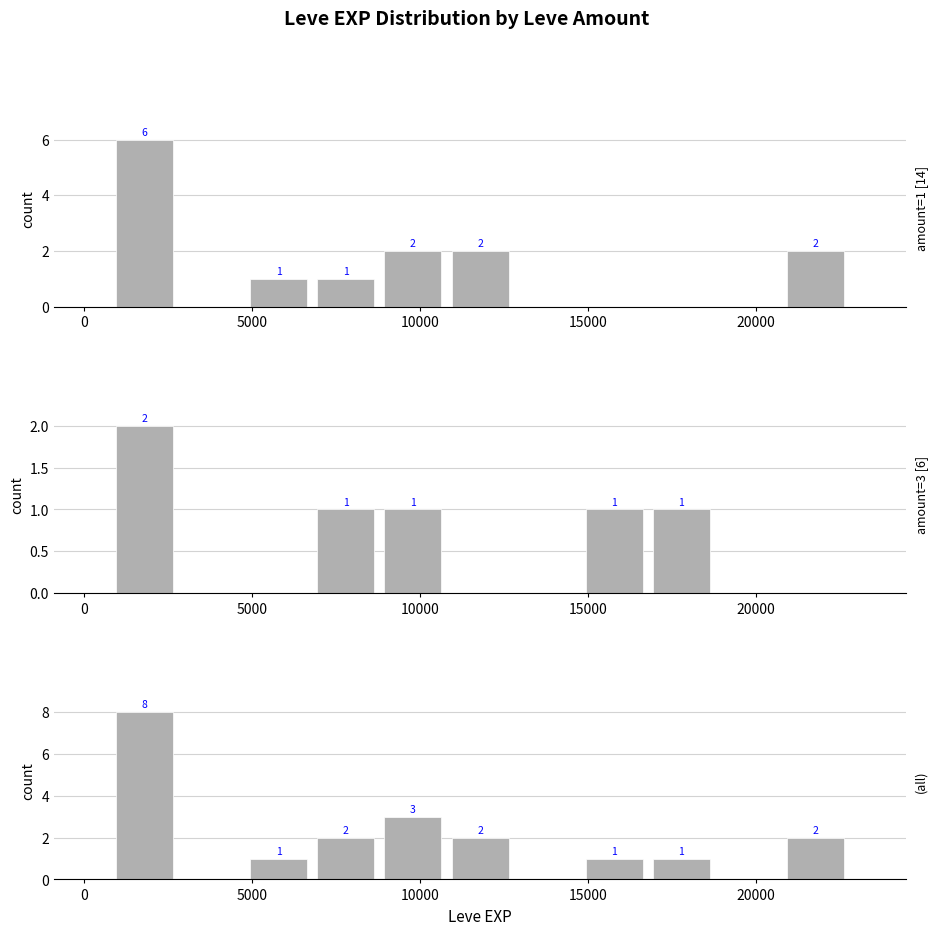

Count the number of values greater than 1.

5